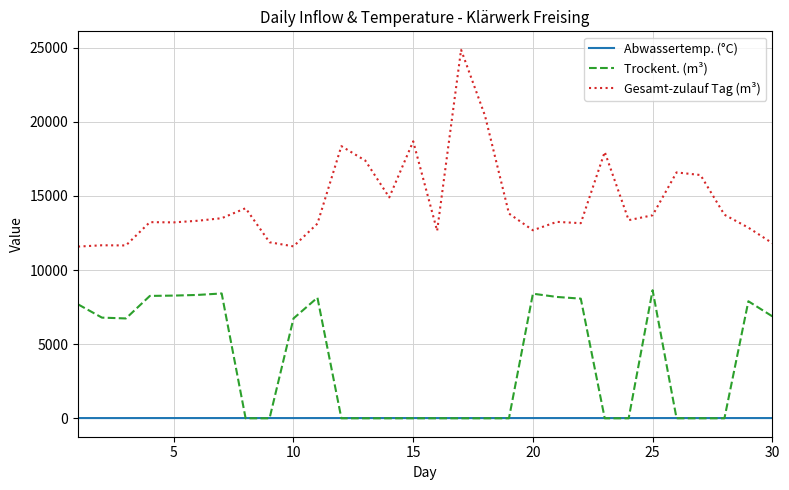

Which series has the largest range (max minus min)?

Gesamt-zulauf Tag (m³)